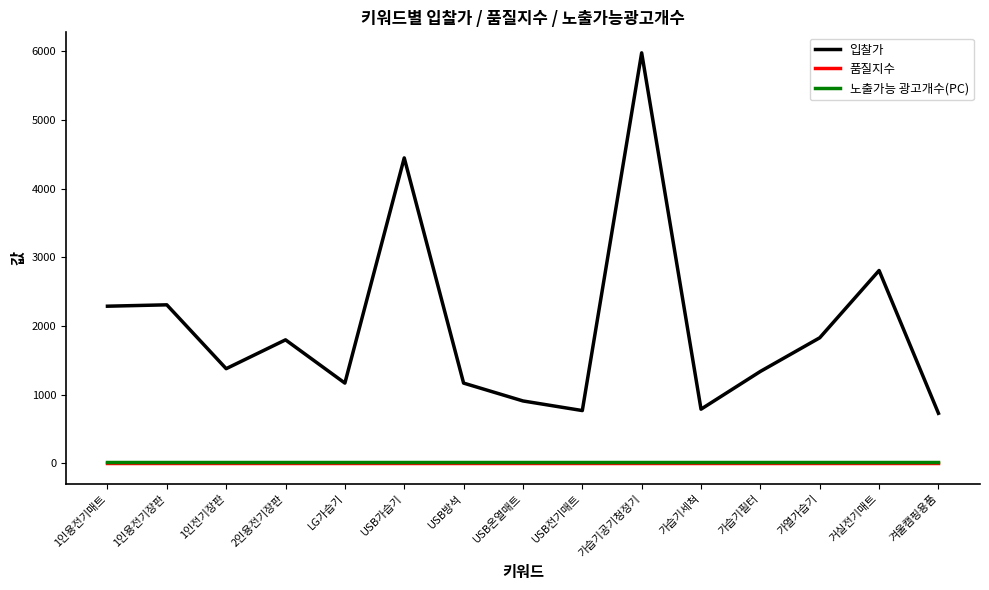

True or false: 노출가능 광고개수(PC) and 입찰가 intersect in this chart.

False